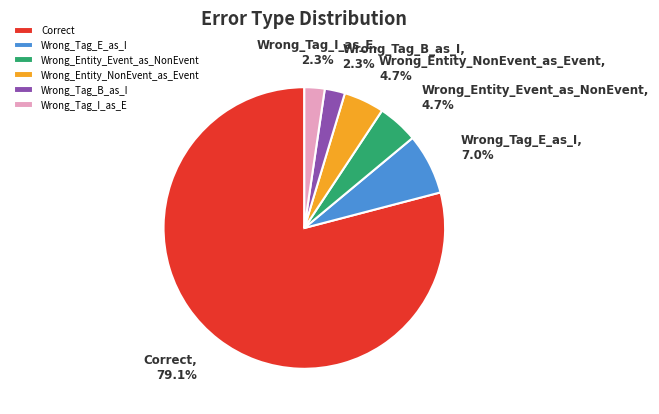

To the nearest percent, what percentage of the pie is Wrong_Tag_B_as_I?

2%